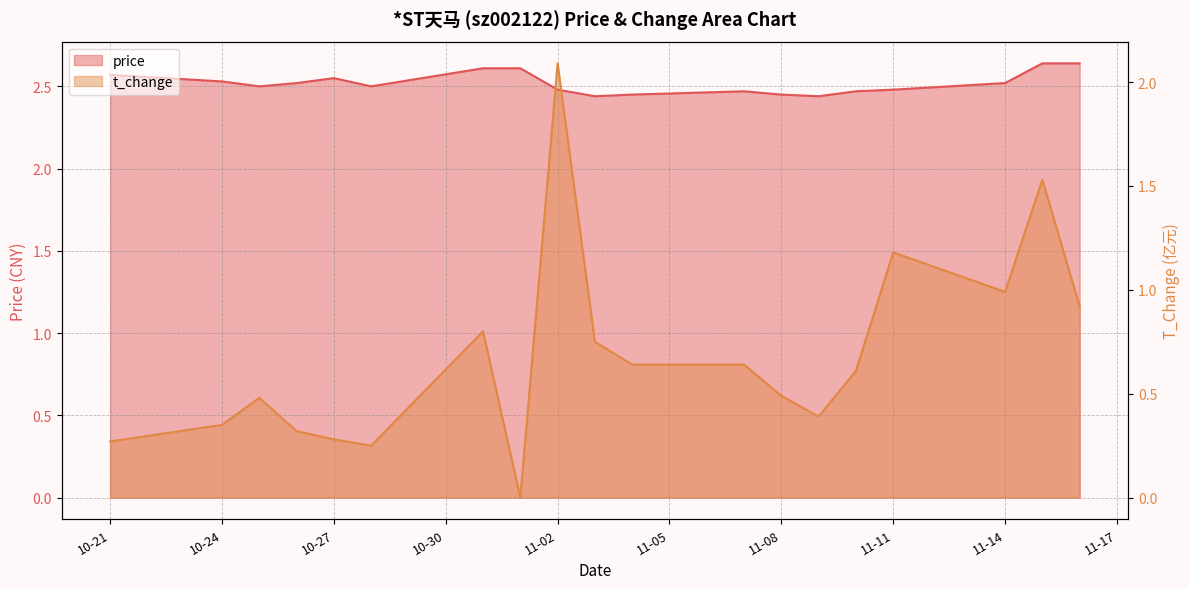

What is the difference between the second highest and minimum values in the price series?

0.2